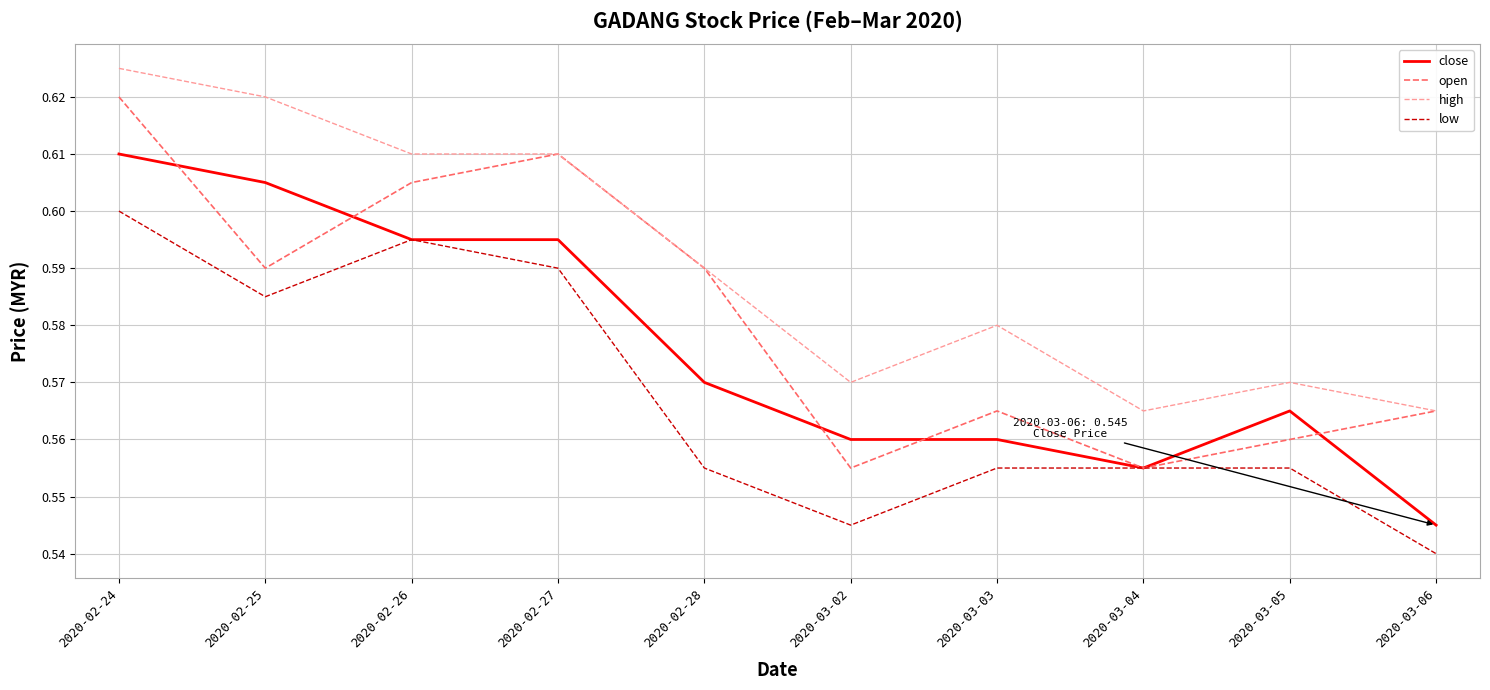

Count the low values in the range 0 to 1.

10